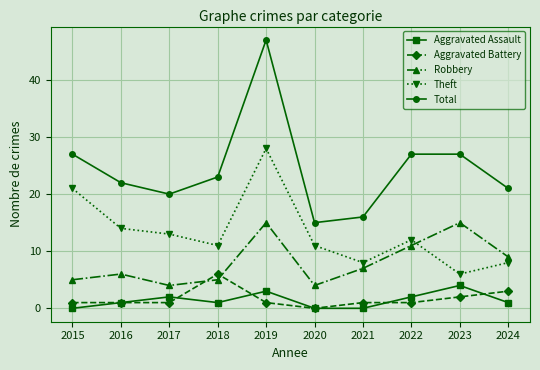

What value does the Theft series have at 2016, to the nearest 10?

10